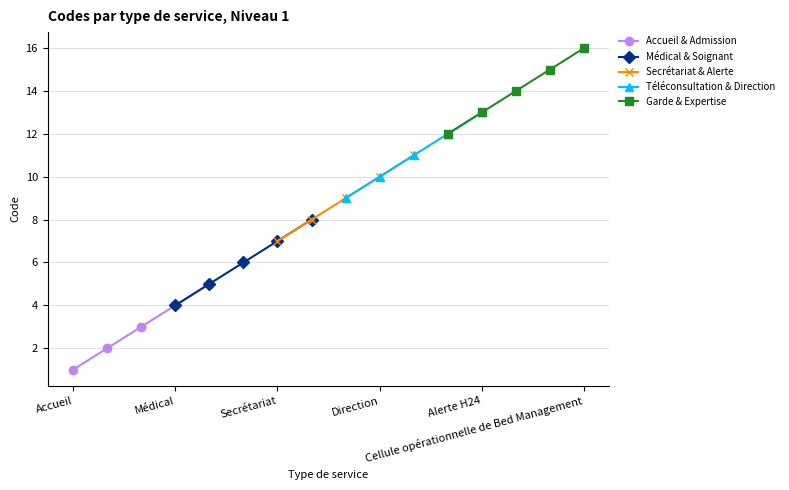

Which has a higher value, Direction or Médical?

Direction